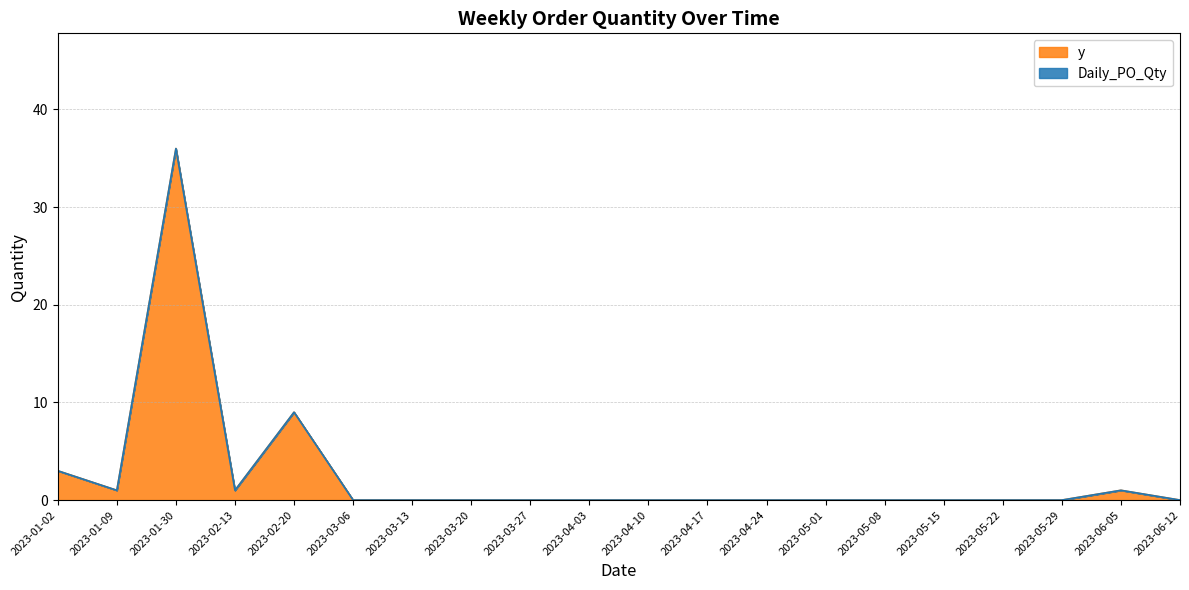

True or false: the data has more than 1 interior local peaks.

True